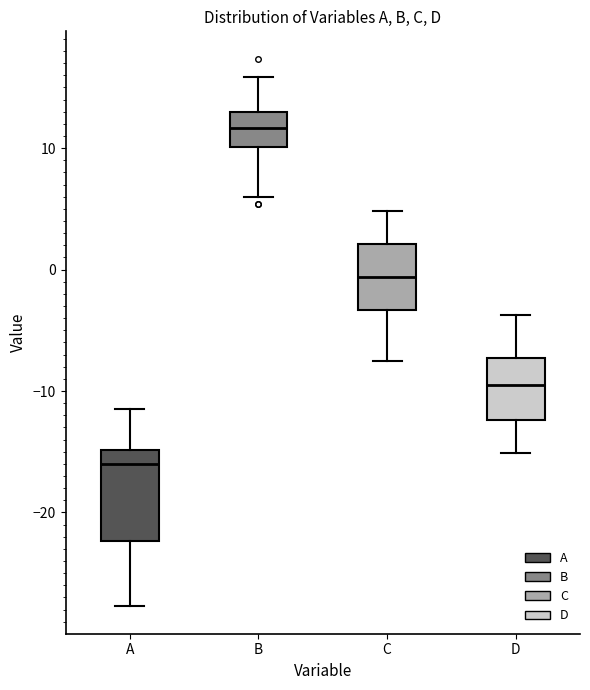

Reading left to right, read every box against the y-axis: the position of its median line, the range the box covers, and the ends of its whiskers. The values are not printed on the chart, so give them approximately, as read against the axis.

A: median -16, box -22 to -15, whiskers -28 to -11
B: median 12, box 10 to 13, whiskers 6 to 16
C: median -1, box -3 to 2, whiskers -8 to 5
D: median -9, box -12 to -7, whiskers -15 to -4